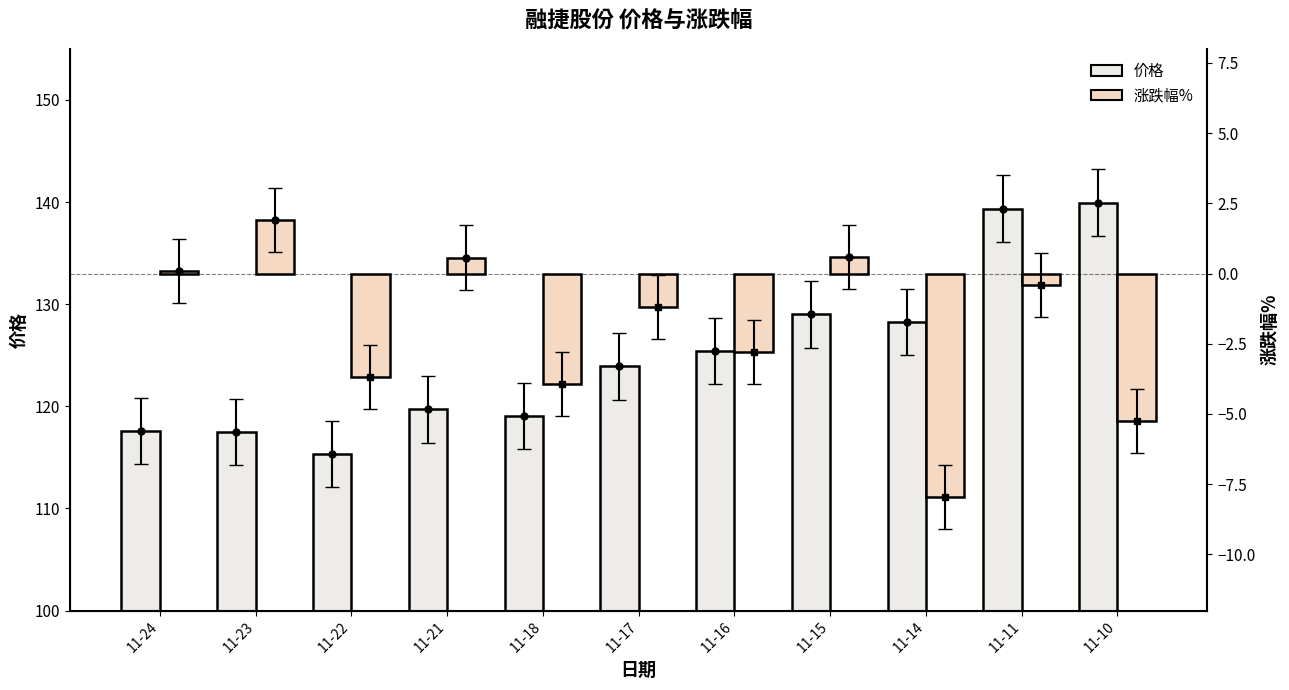

How many bars are there in each group?

2